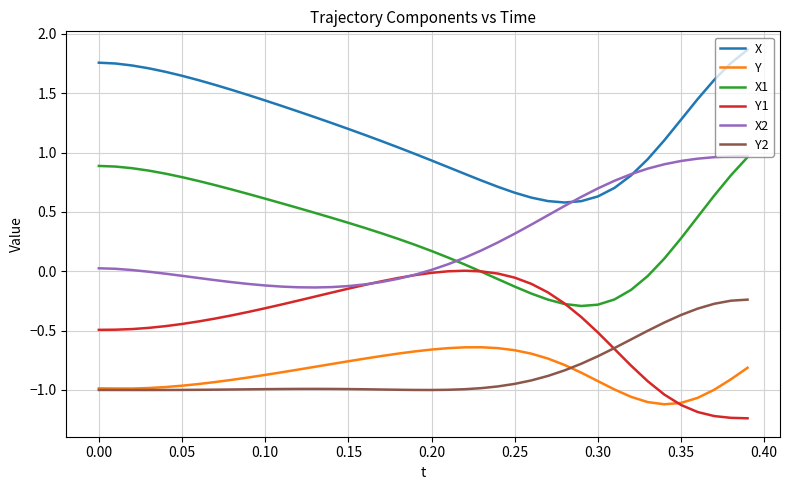

True or false: Y2 and X2 intersect in this chart.

False